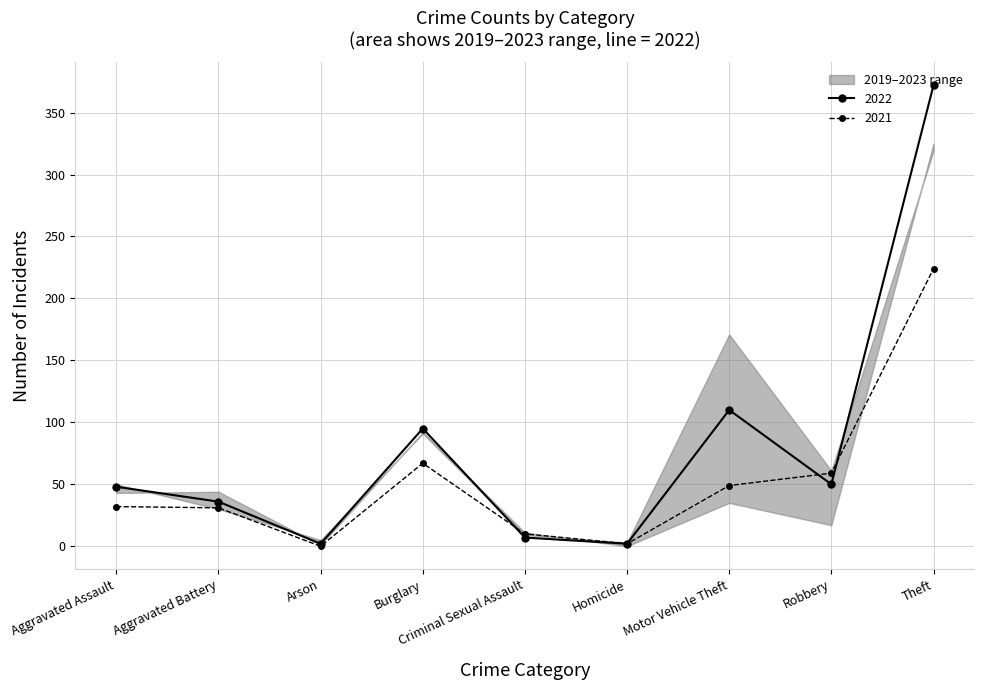

Where is the first local minimum for 2022?

Arson